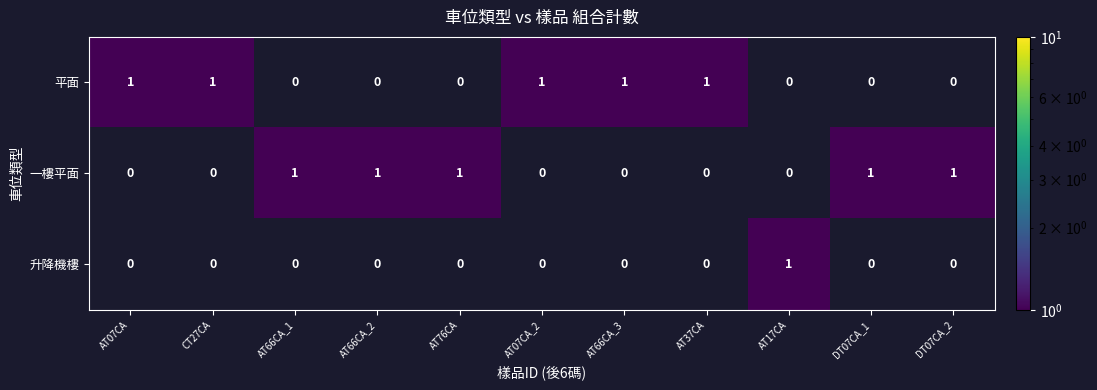

What is the sum of all 平面 values?

5